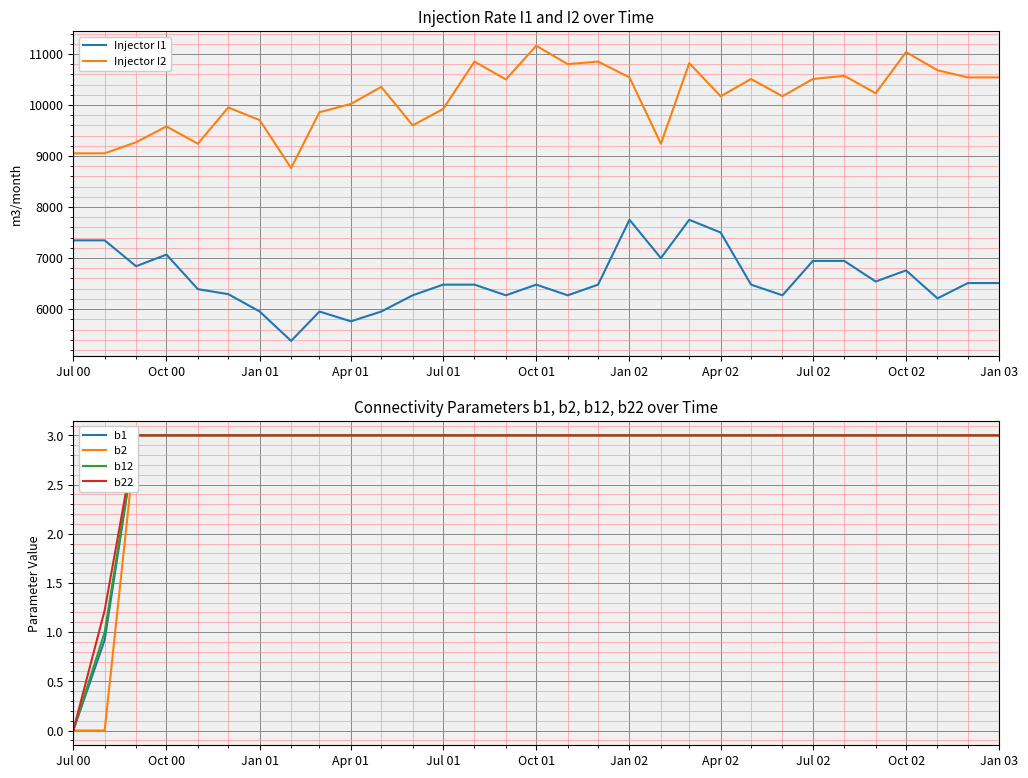

At how many categories does at least one series exceed 8574?

31